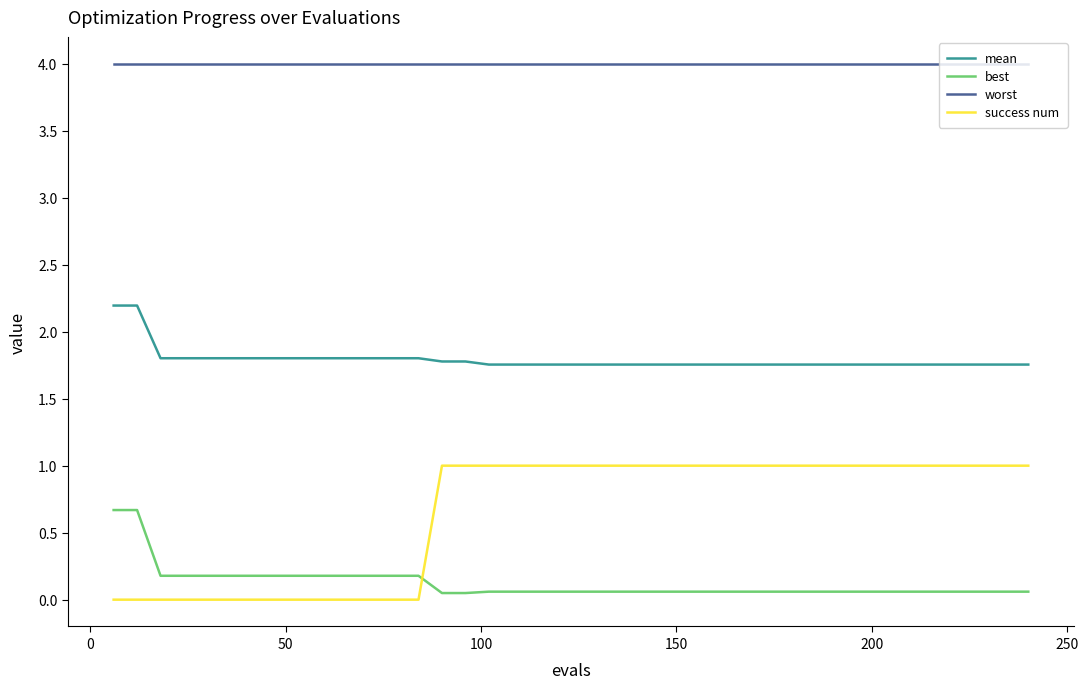

True or false: success num and mean intersect in this chart.

False